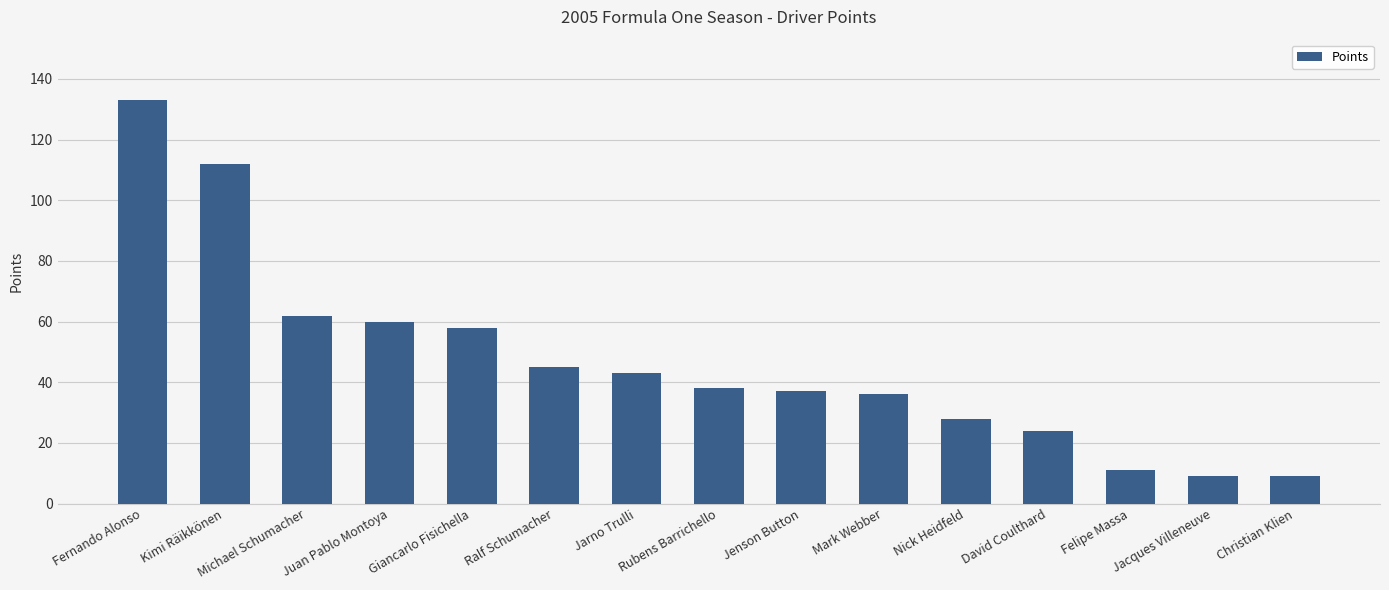

True or false: the data shows 203 at Fernando Alonso.

False